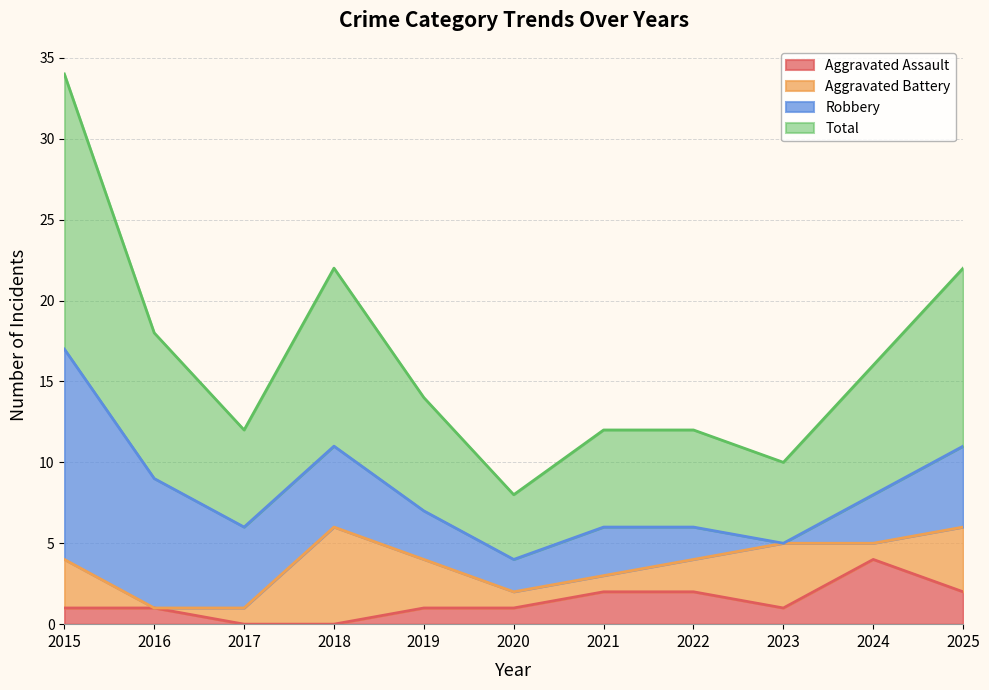

How many values in Aggravated Assault are above zero?

9